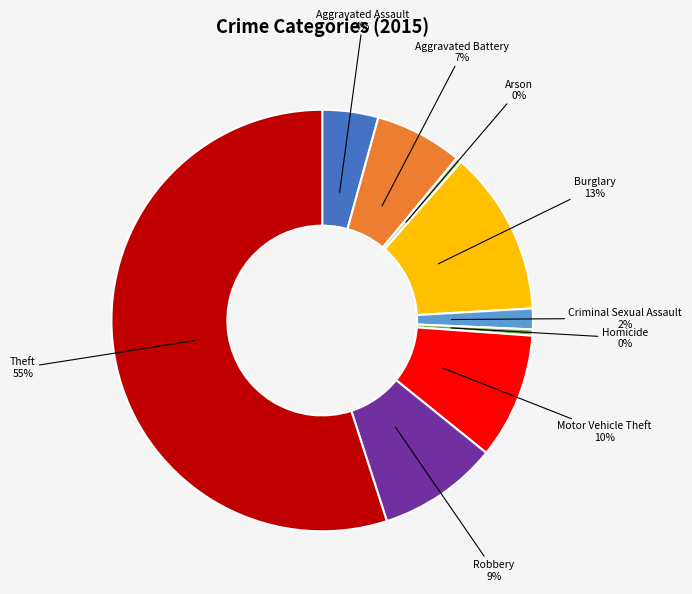

To the nearest percent, what is the difference between the Aggravated Battery and Motor Vehicle Theft slice percentages?

3%